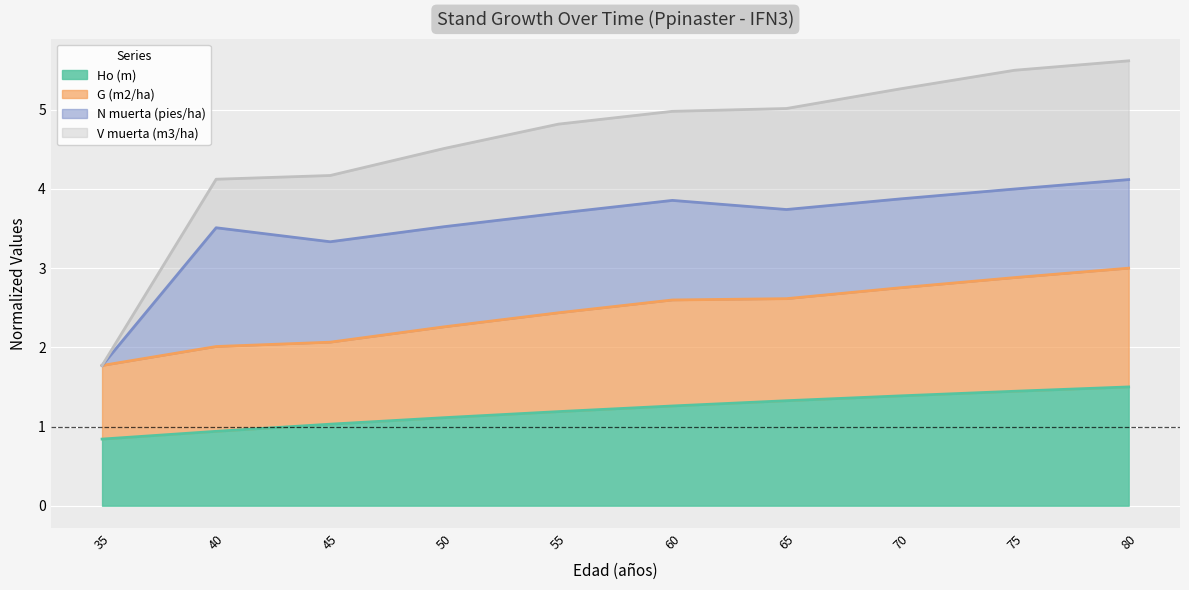

What is the total value across all series at 50?

4.5